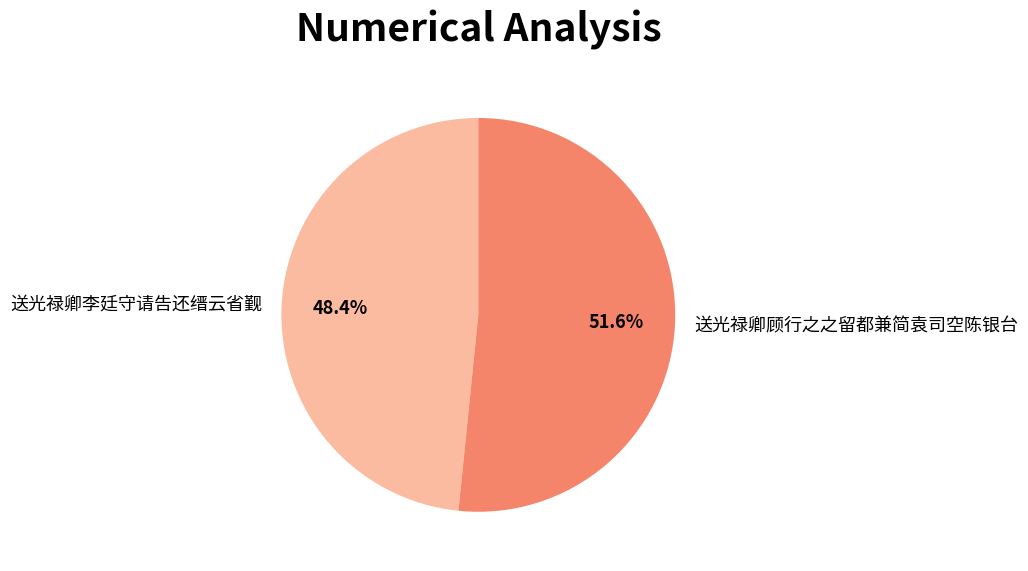

Rank the categories by value from highest to lowest.

送光禄卿顾行之之留都兼简袁司空陈银台, 送光禄卿李廷守请告还缙云省觐